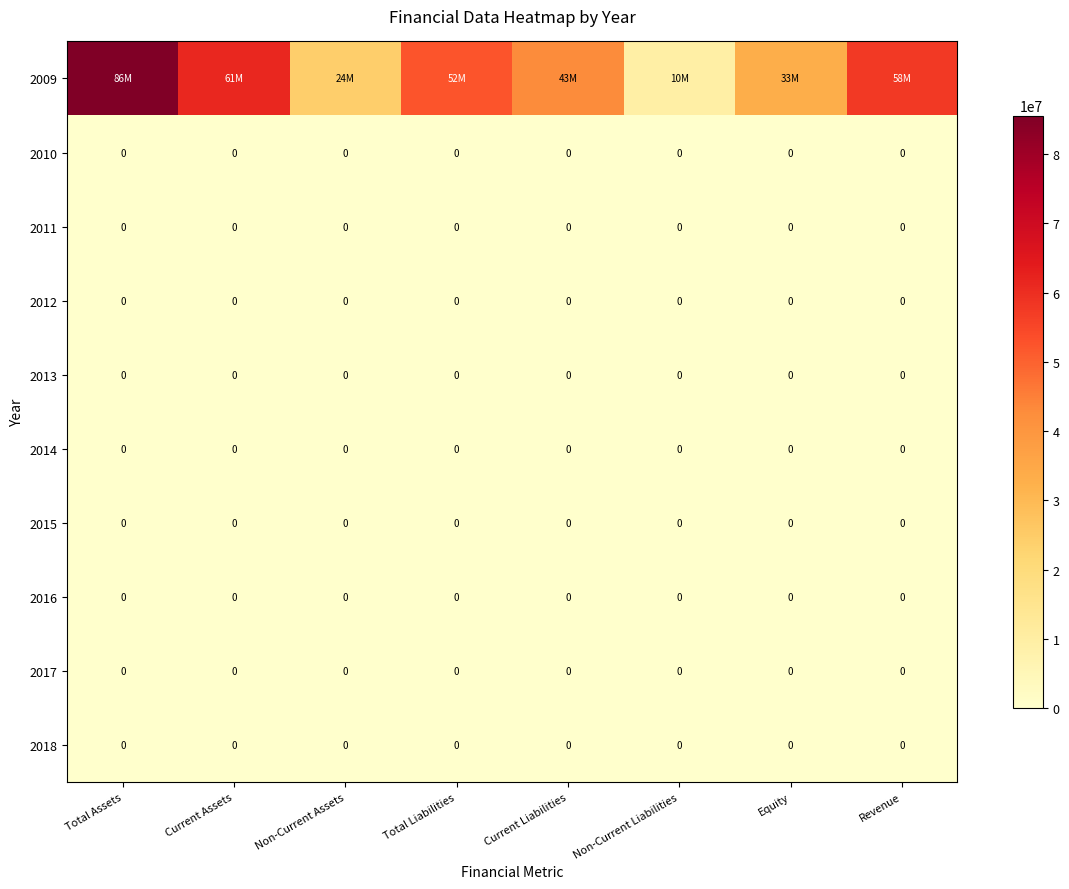

List the labels in order of 2010 value, largest first.

Total Assets, Current Assets, Non-Current Assets, Total Liabilities, Current Liabilities, Non-Current Liabilities, Equity, Revenue